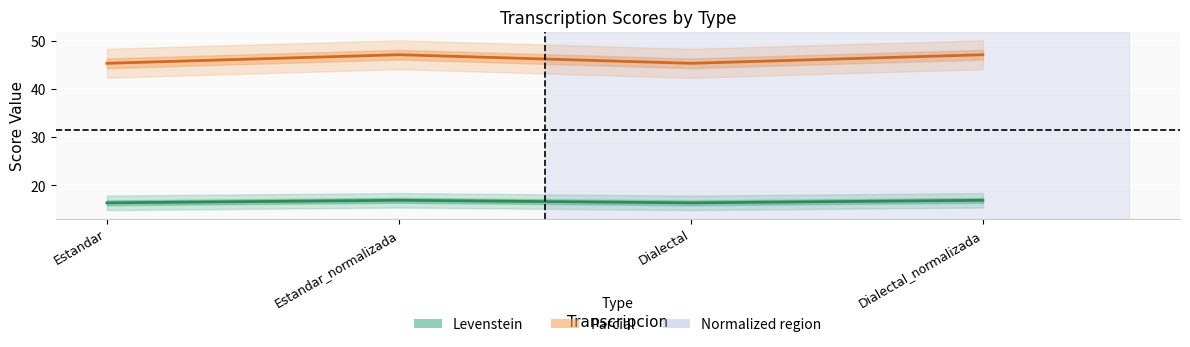

True or false: Parcial and Levenstein intersect in this chart.

False